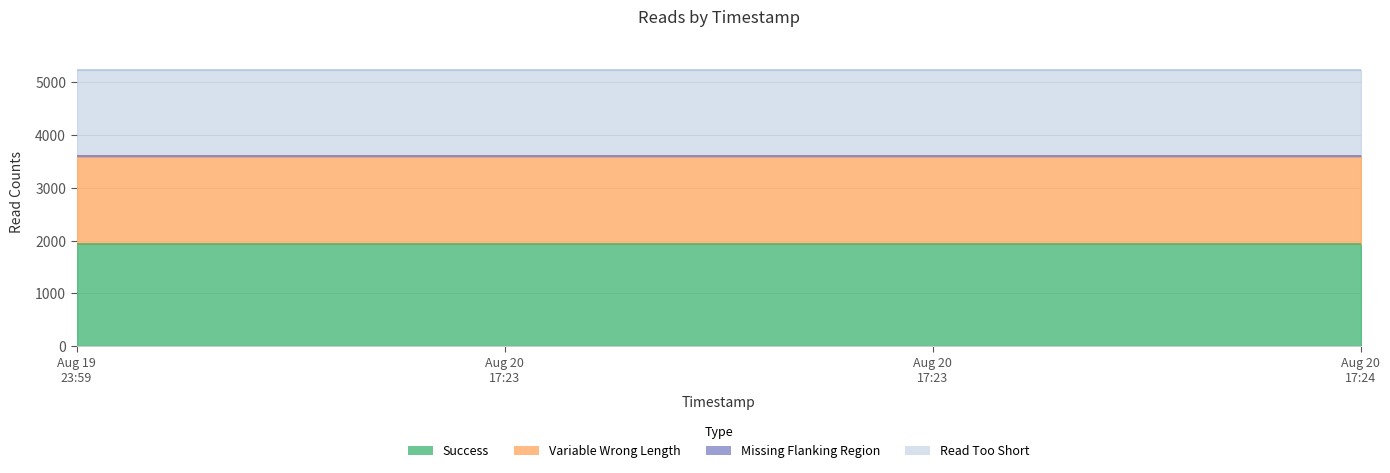

Where is Variable Wrong Length nearest to the value 1661?

2025-08-19 23:59:24